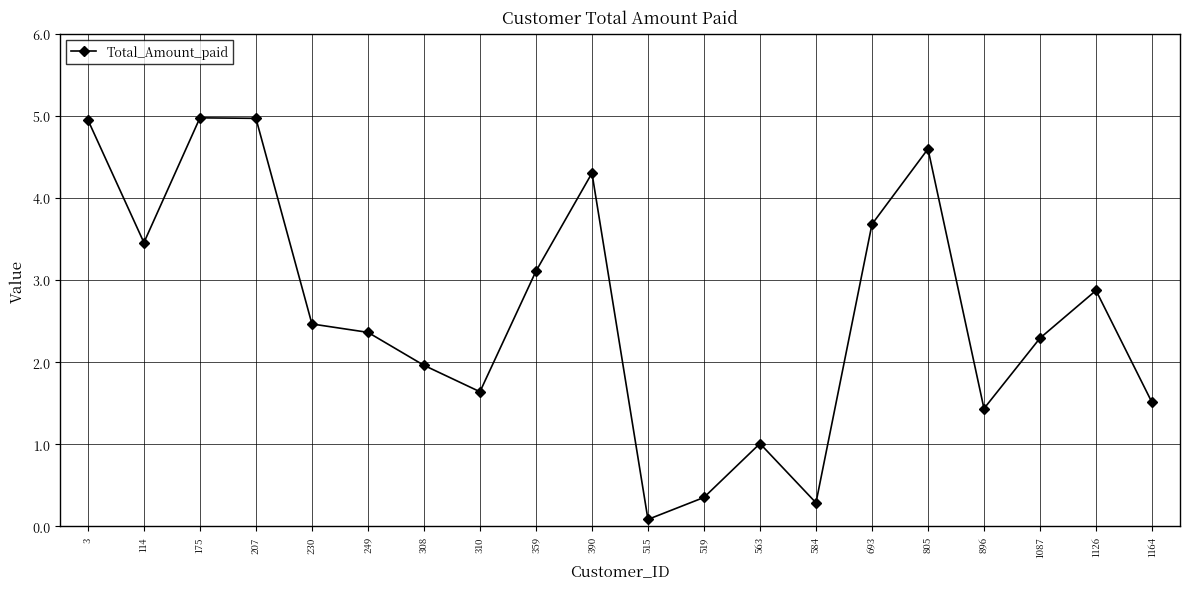

What is the difference between the values at 563 and 390?

3.3